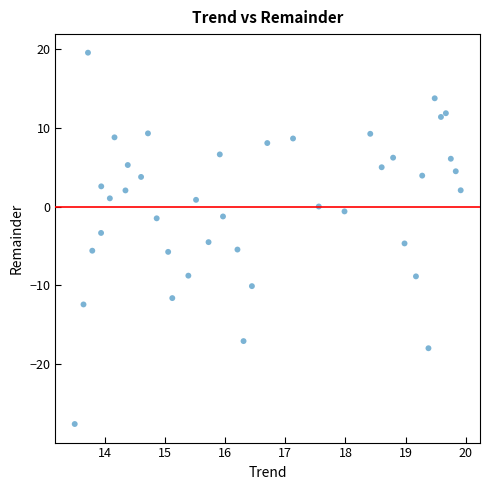

What is the range of Y values (max minus min)?

47.0